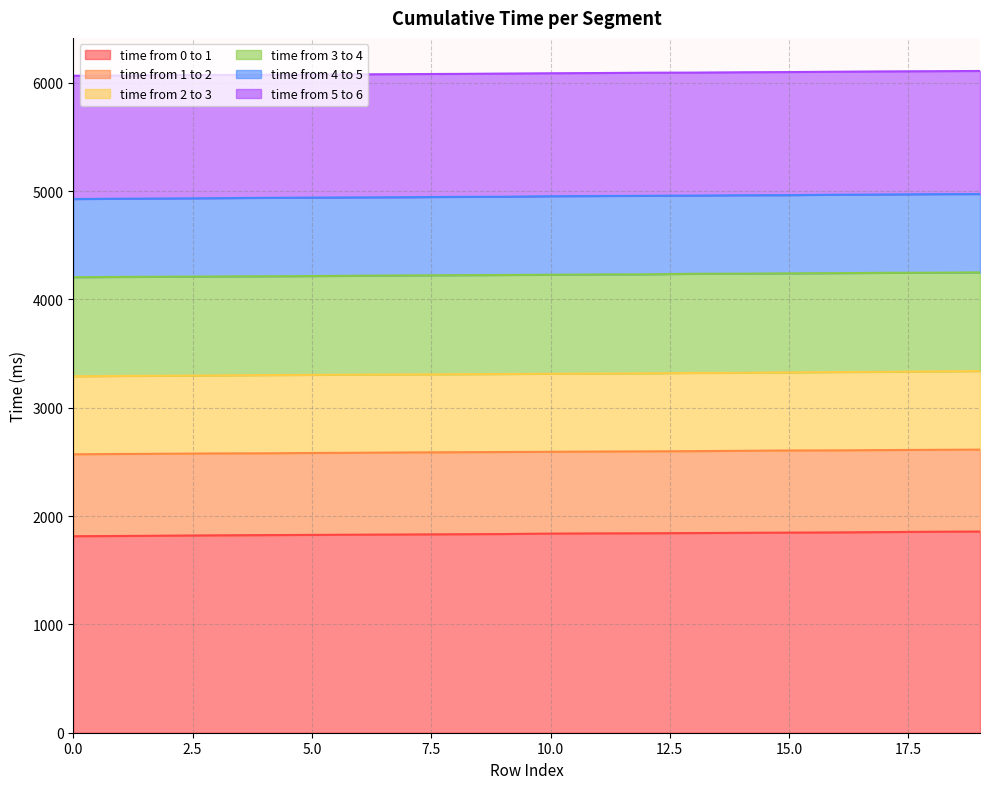

True or false: time from 2 to 3 has more than 1 points higher than both neighbors.

False